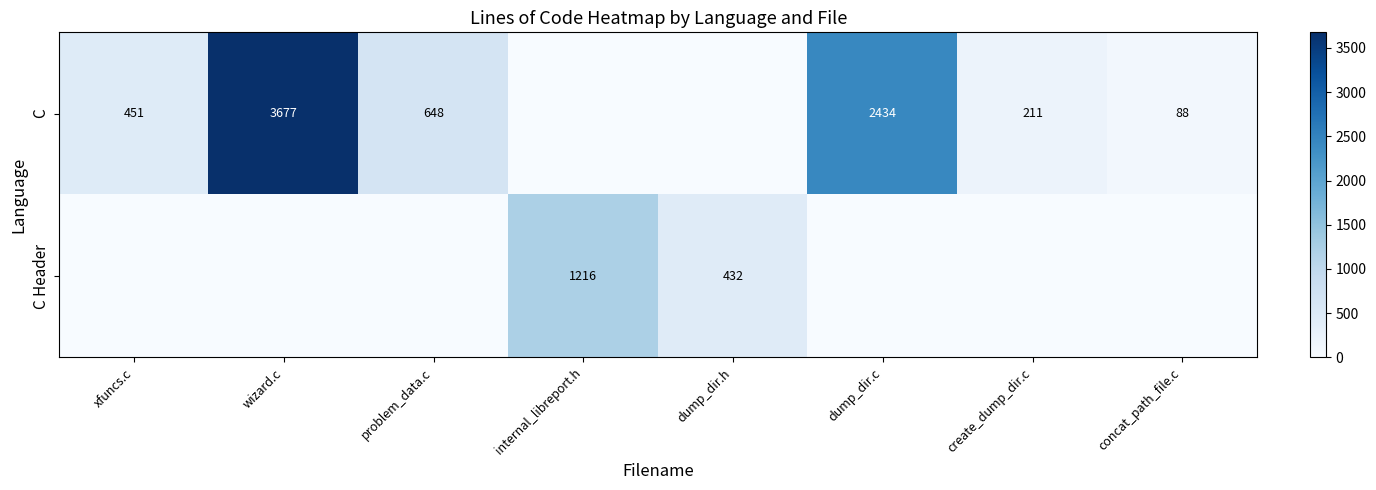

What is the spread (max minus min) of values at internal_libreport.h?

1216